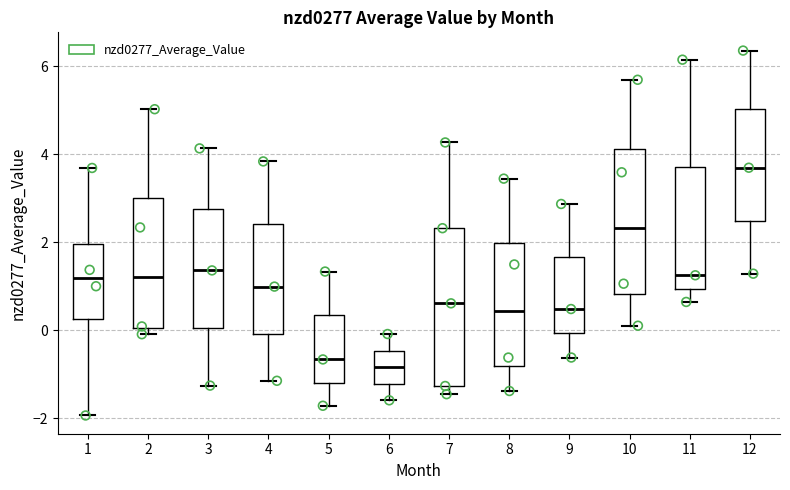

Reading left to right, transcribe this box plot: for each box, give where its median line is, the range the box spans, and where its two whiskers end, as read against the y-axis. The values are not printed on the chart, so give them approximately, as read against the axis.

1: median 1.2, box 0.2 to 2.0, whiskers -2.0 to 3.6
2: median 1.2, box 0.0 to 3.0, whiskers 0.0 (just below the box's lower edge) to 5.0
3: median 1.4, box 0.0 to 2.8, whiskers -1.2 to 4.2
4: median 1.0, box 0.0 to 2.4, whiskers -1.2 to 3.8
5: median -0.6, box -1.2 to 0.4, whiskers -1.8 to 1.4
6: median -0.8, box -1.2 to -0.4, whiskers -1.6 to 0.0
7: median 0.6, box -1.2 to 2.4, whiskers -1.4 to 4.2
8: median 0.4, box -0.8 to 2.0, whiskers -1.4 to 3.4
9: median 0.4, box 0.0 to 1.6, whiskers -0.6 to 2.8
10: median 2.4, box 0.8 to 4.2, whiskers 0.0 to 5.6
11: median 1.2, box 1.0 to 3.6, whiskers 0.6 to 6.2
12: median 3.6, box 2.4 to 5.0, whiskers 1.2 to 6.4